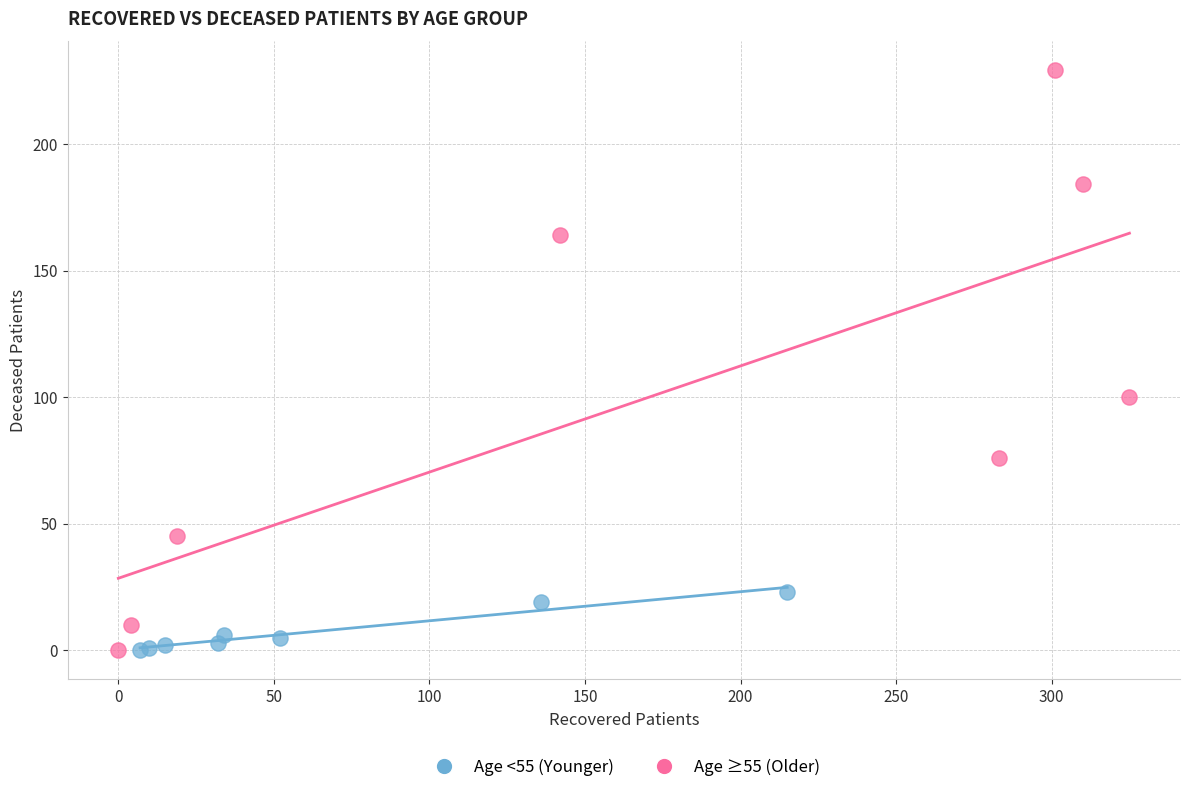

Which series contains the highest Y value?

Age ≥55 (Older)